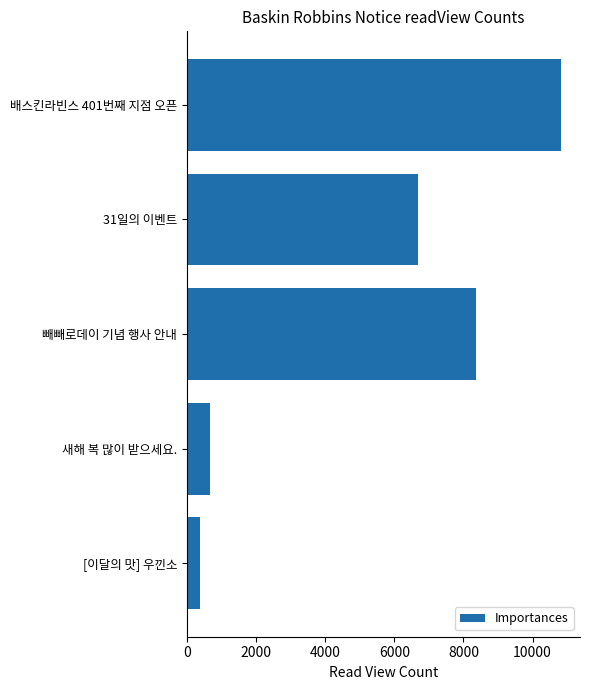

What is the difference between the maximum and minimum values?

10459